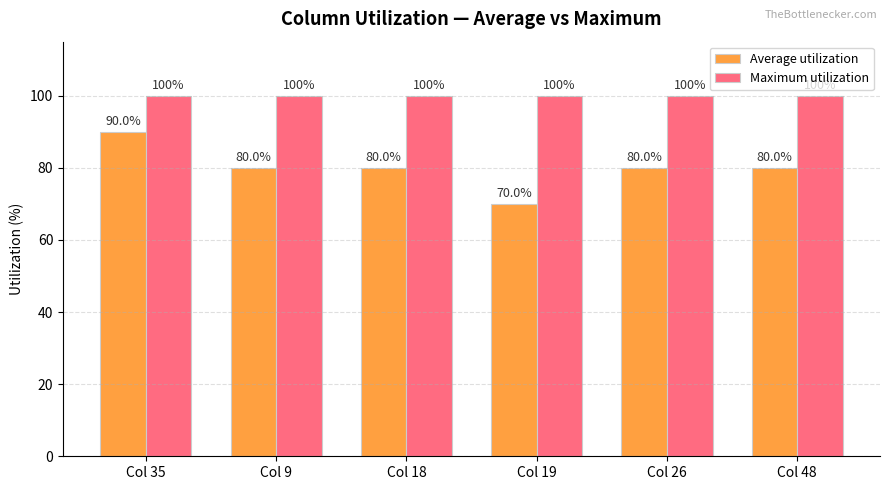

At how many categories does at least one series exceed 95?

6